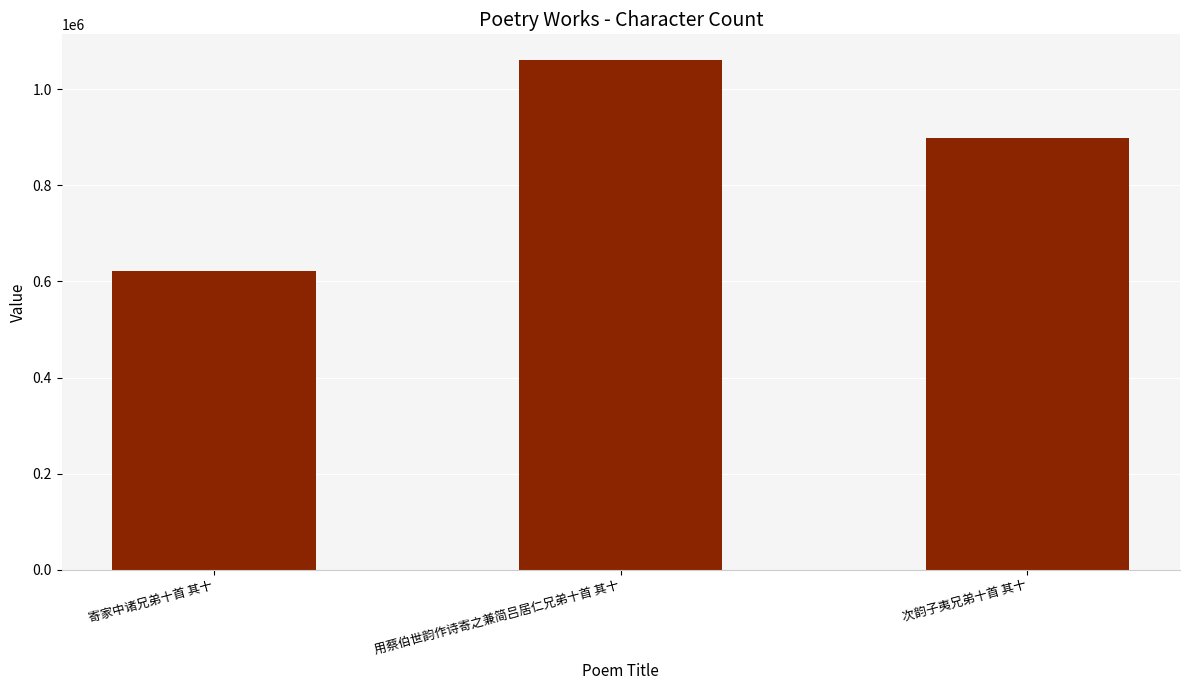

True or false: the data shows 897685 at 次韵子夷兄弟十首 其十.

True